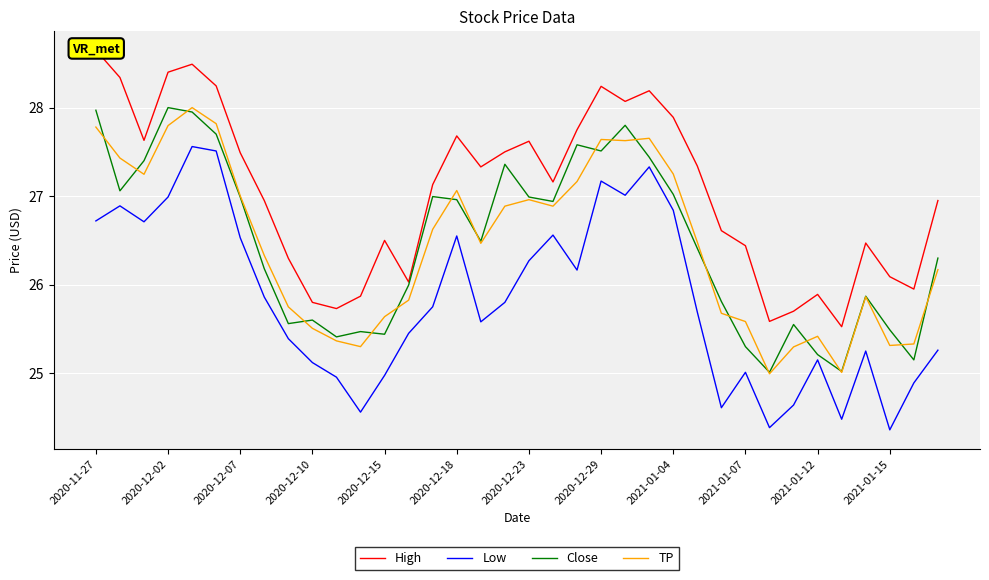

How many interior local valleys does the Low series have?

9